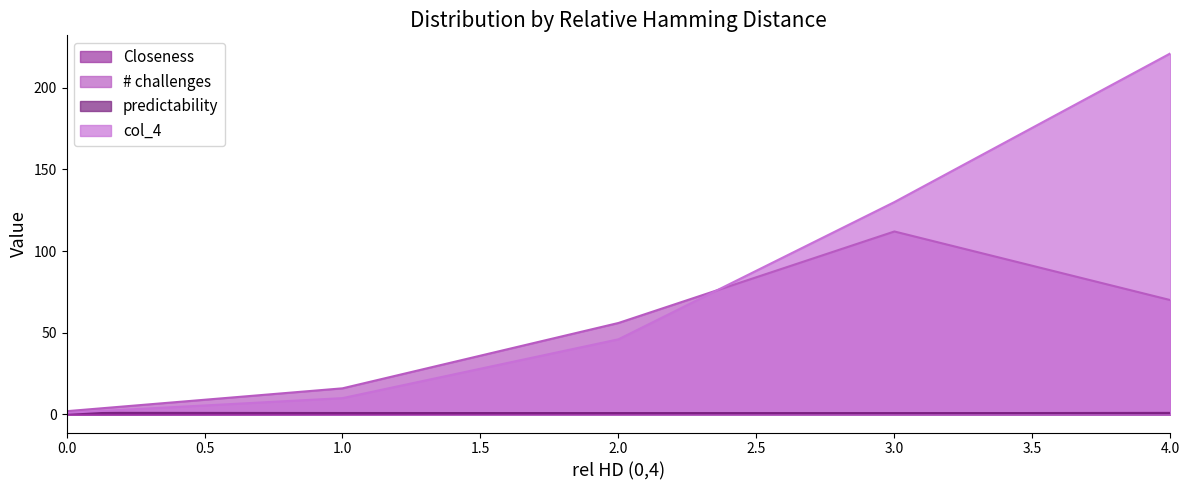

True or false: col_4 has more than 1 interior local peaks.

False